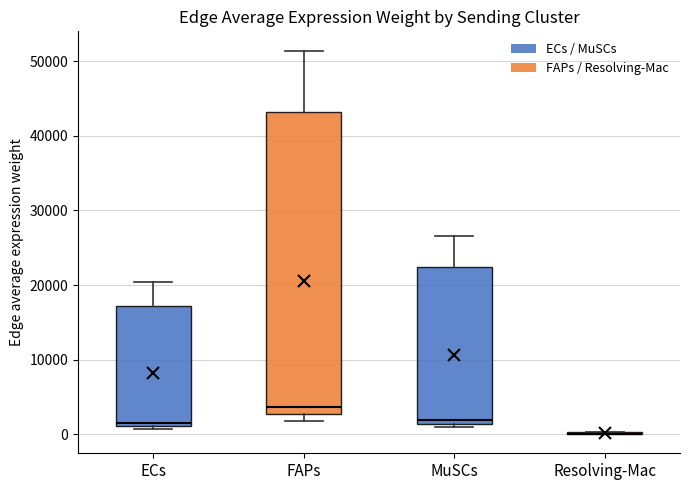

Comparing the boxes themselves (not the whiskers), which one is the tallest?

FAPs